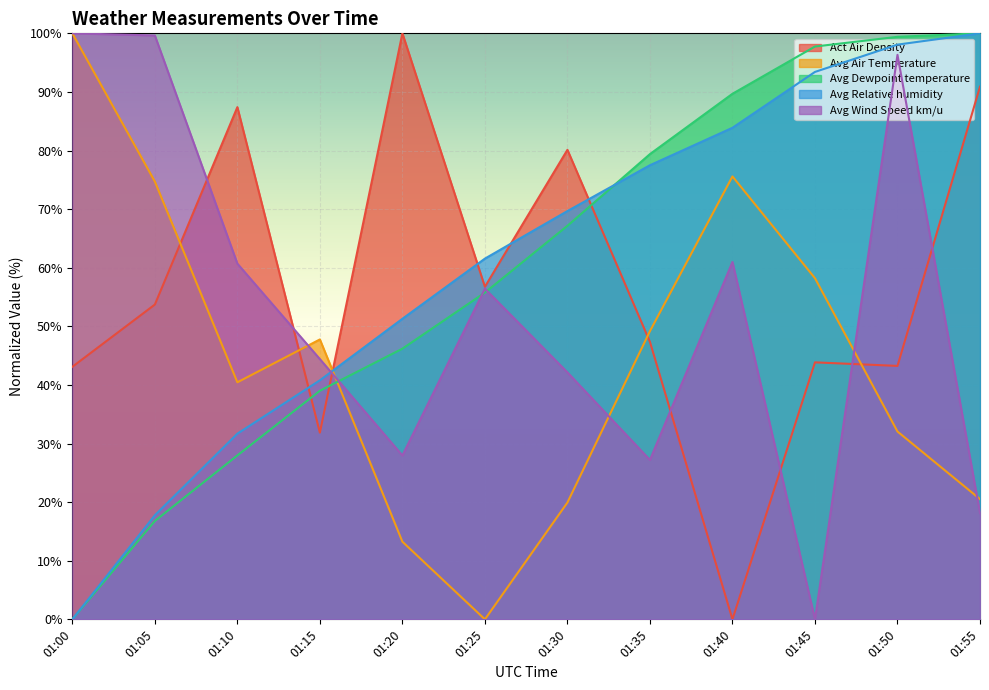

At how many categories does at least one series exceed 58?

11